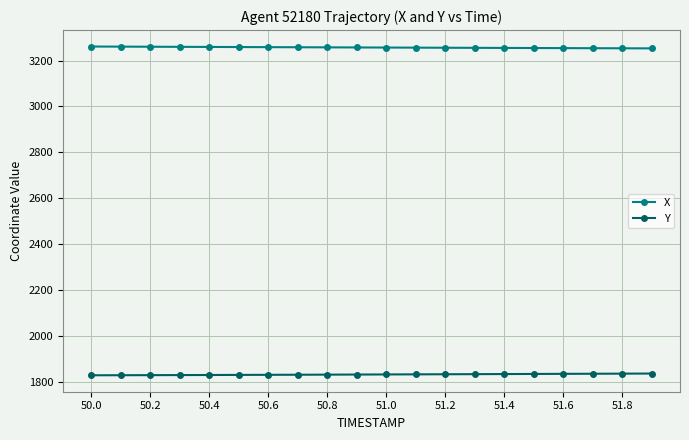

True or false: X and Y intersect in this chart.

False